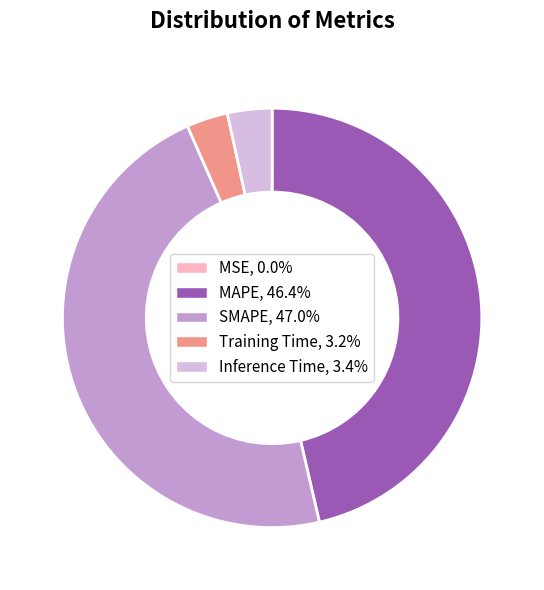

Is there a majority slice in this chart?

No